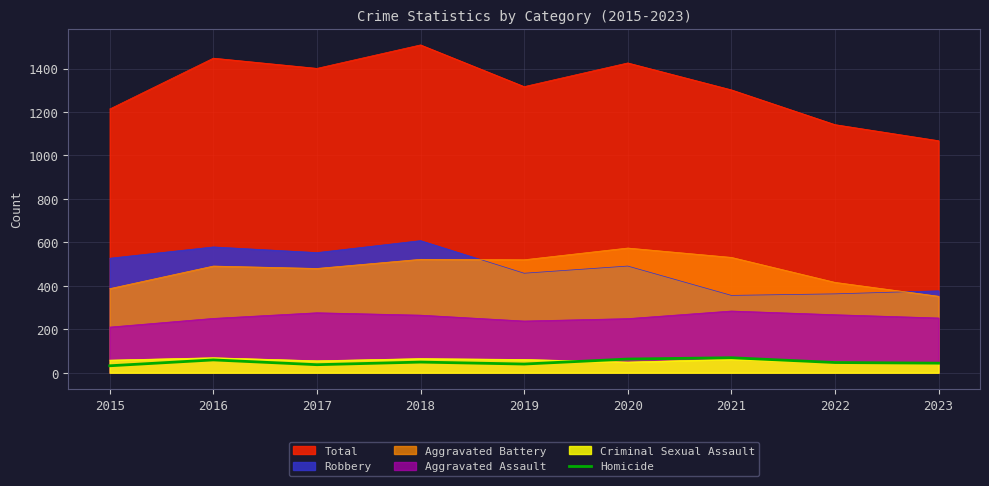

Where is the first local maximum?

2016